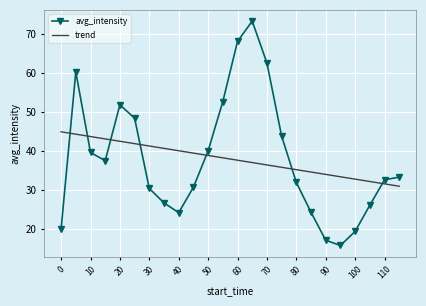

What is the difference between the maximum and minimum values in the avg_intensity series?

57.4